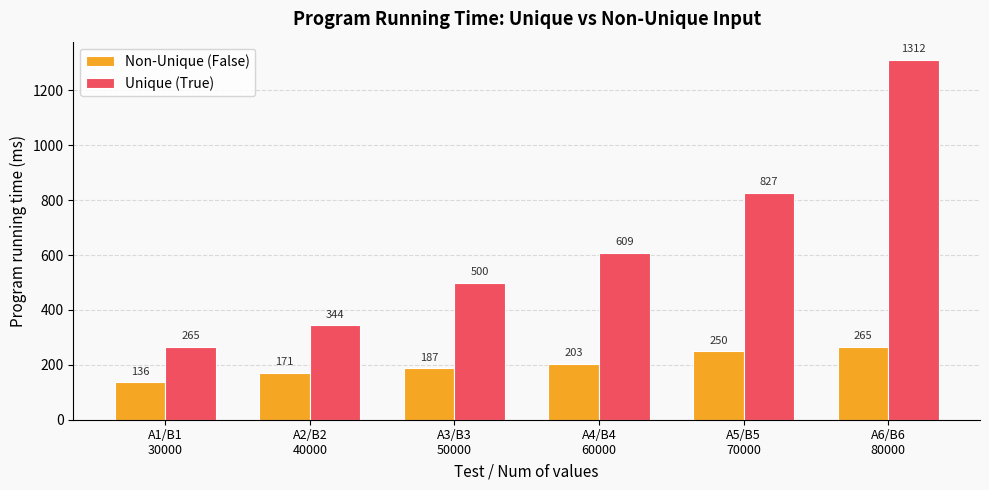

Which series has the widest spread of values?

Unique (True)